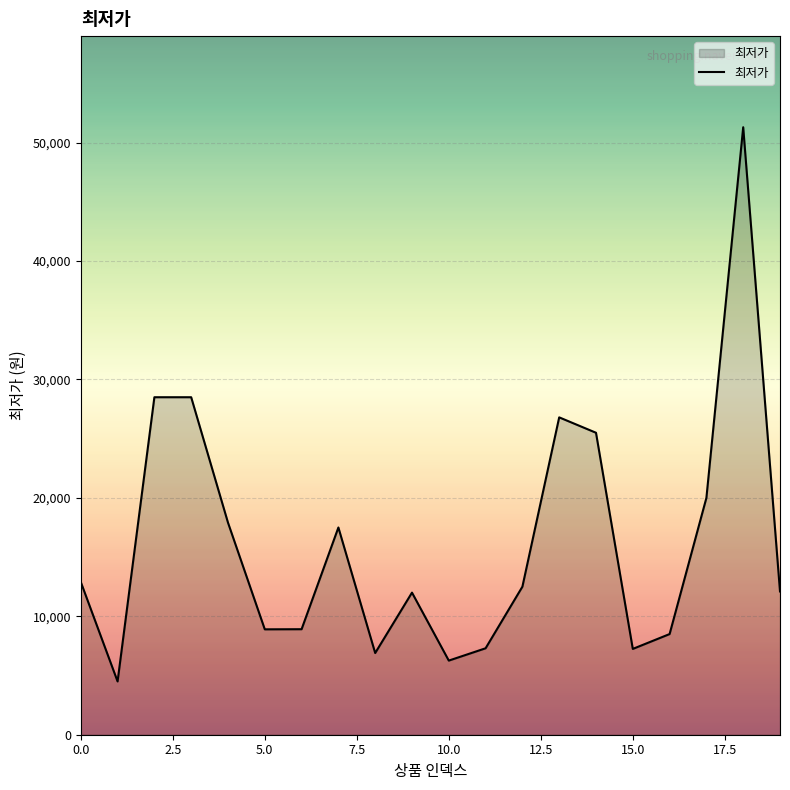

What is the maximum value shown in the chart?

51300